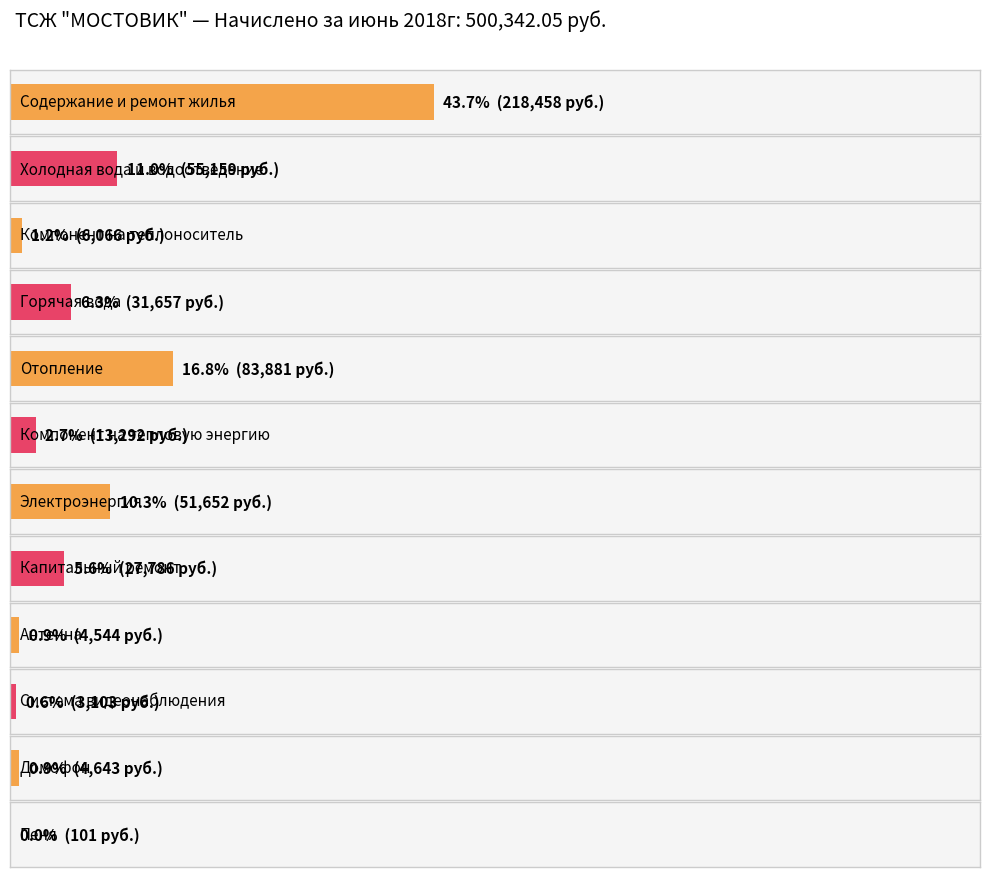

Which category has the highest value across all series?

Содержание и ремонт жилья